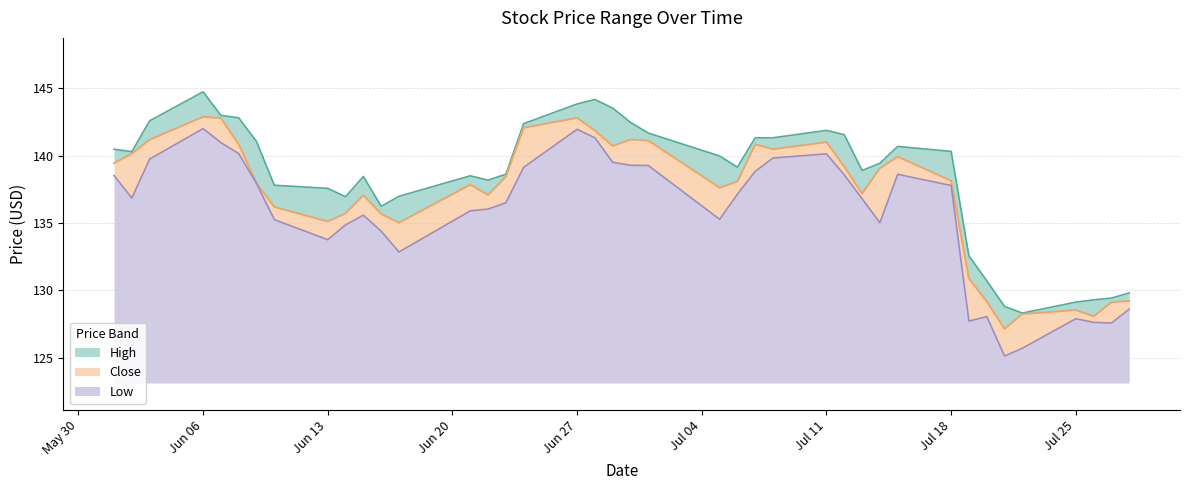

What is the minimum value for Low?

2.0